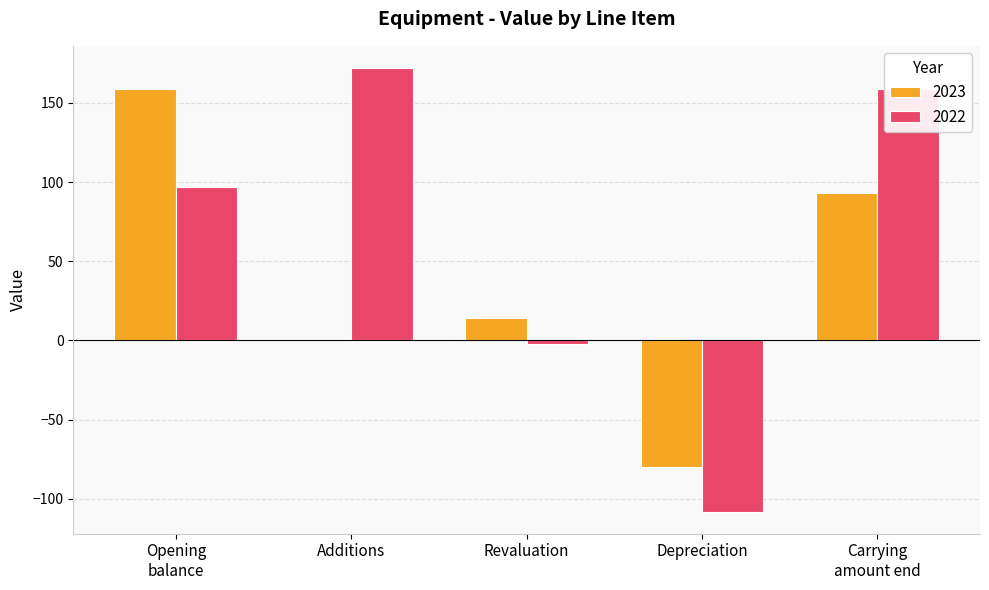

At which label is 2023 closest to 39?

Revaluation